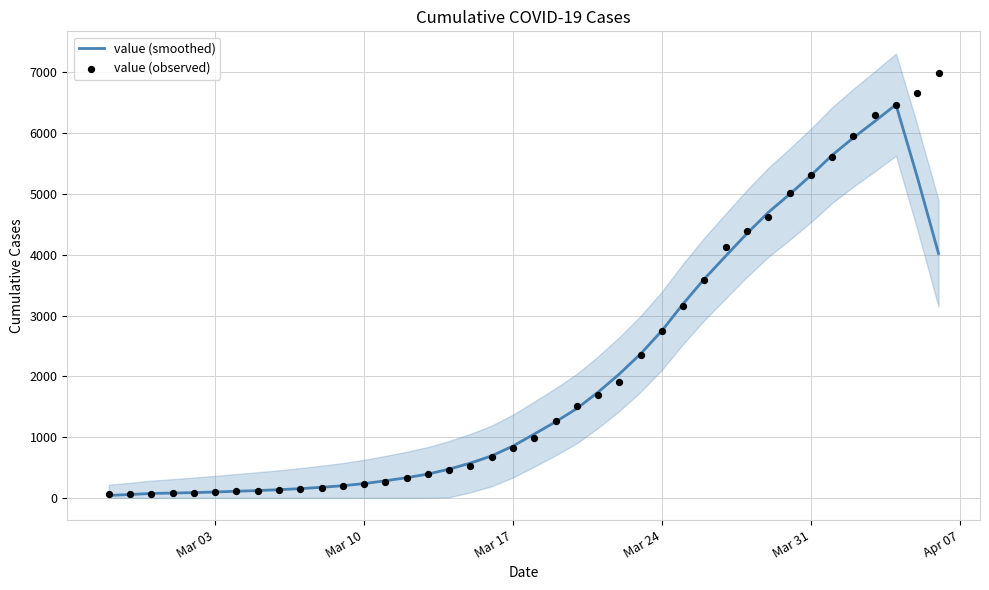

Is the value of value (smoothed) at 28 greater than the value of value (observed) at 12?

Yes